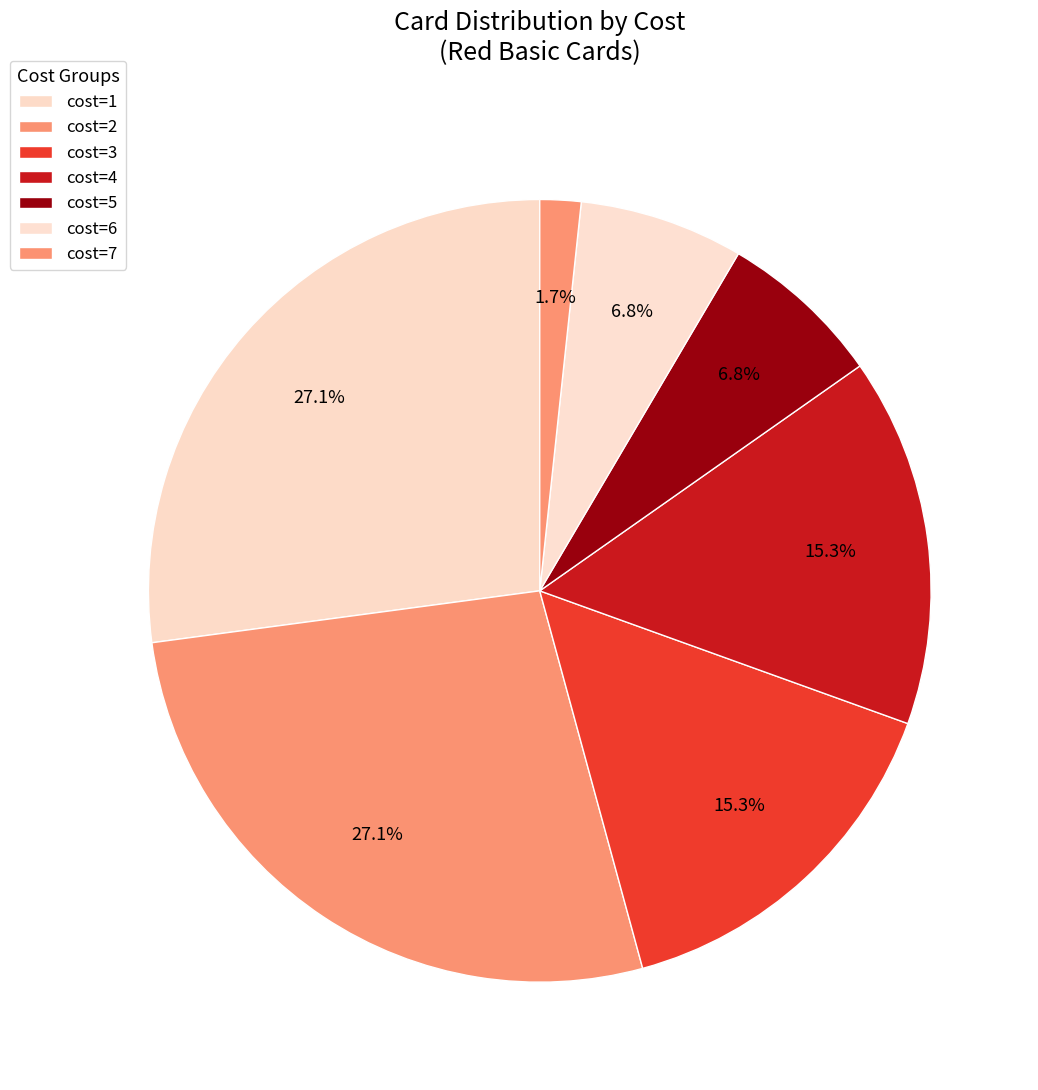

How many slices are in this pie chart?

7